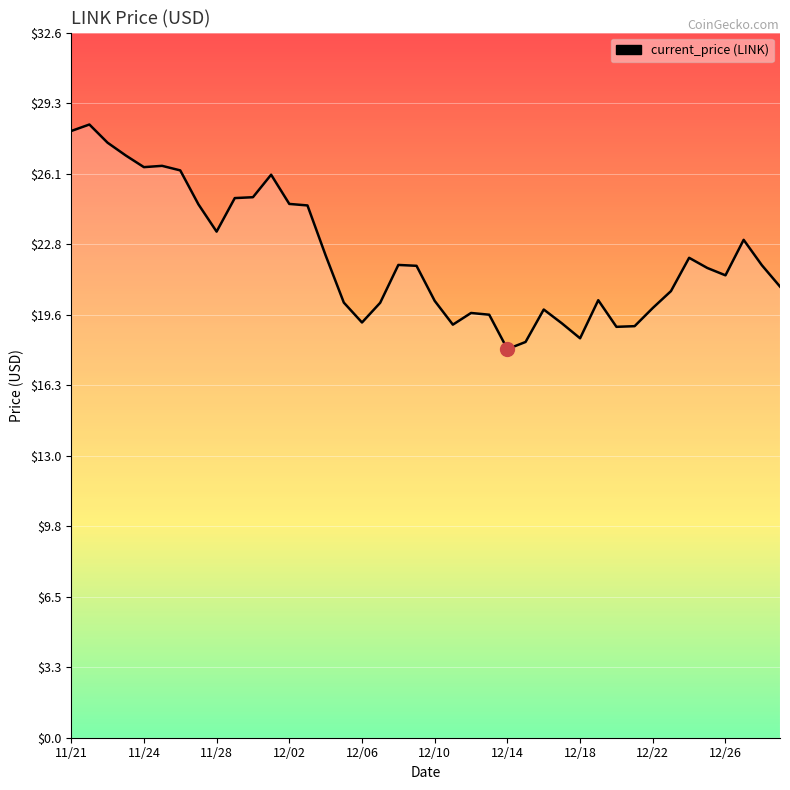

What is the smallest value displayed?

18.0